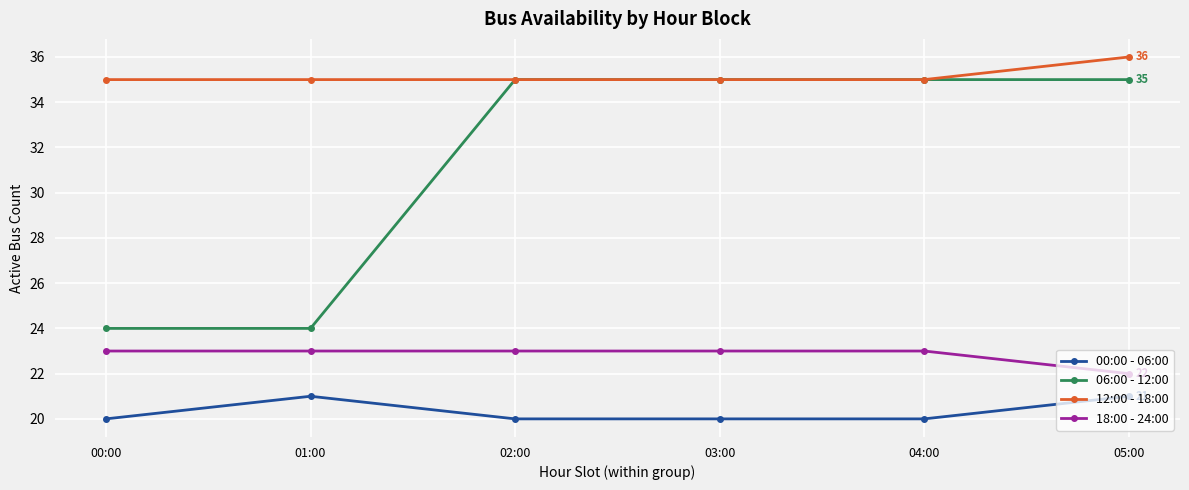

The 18:00 - 24:00 series shows 23 at 04:00. True or false?

True